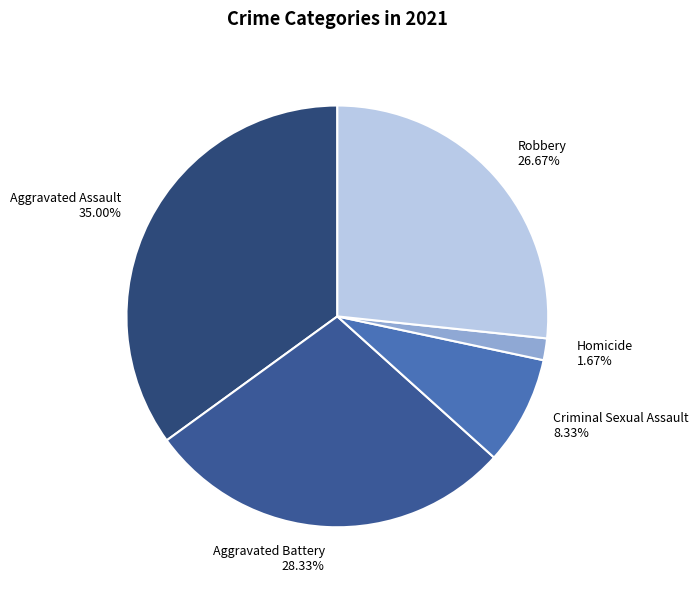

Count the number of slices in the pie.

5